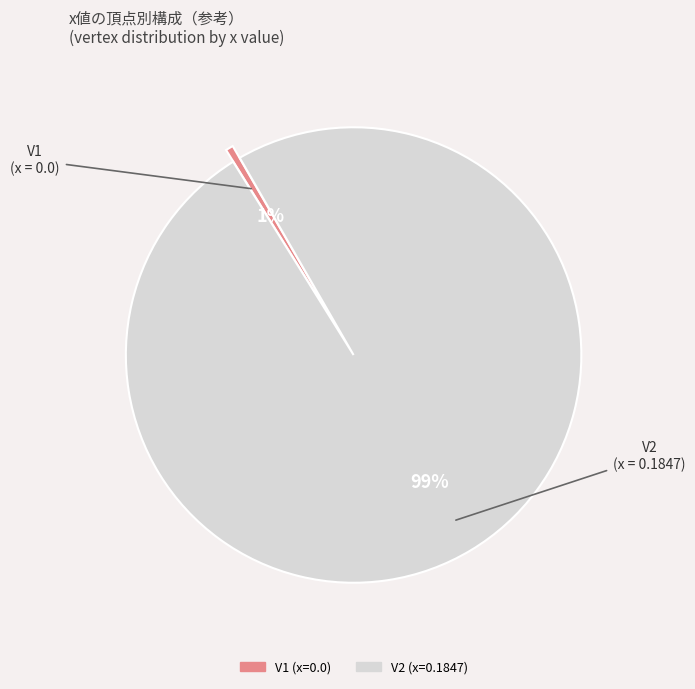

Combined, do V2 and V1 account for over 50%?

Yes